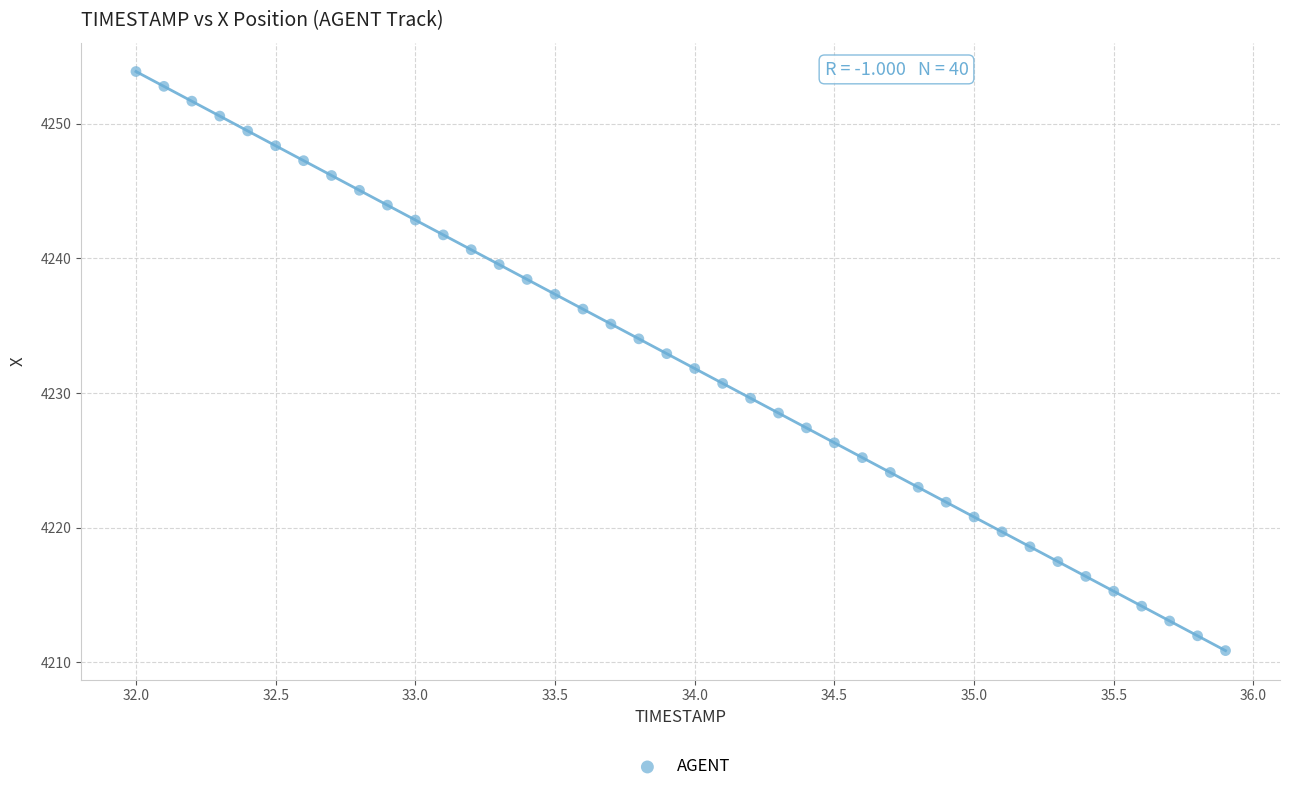

What is the range of Y values (max minus min)?

43.0